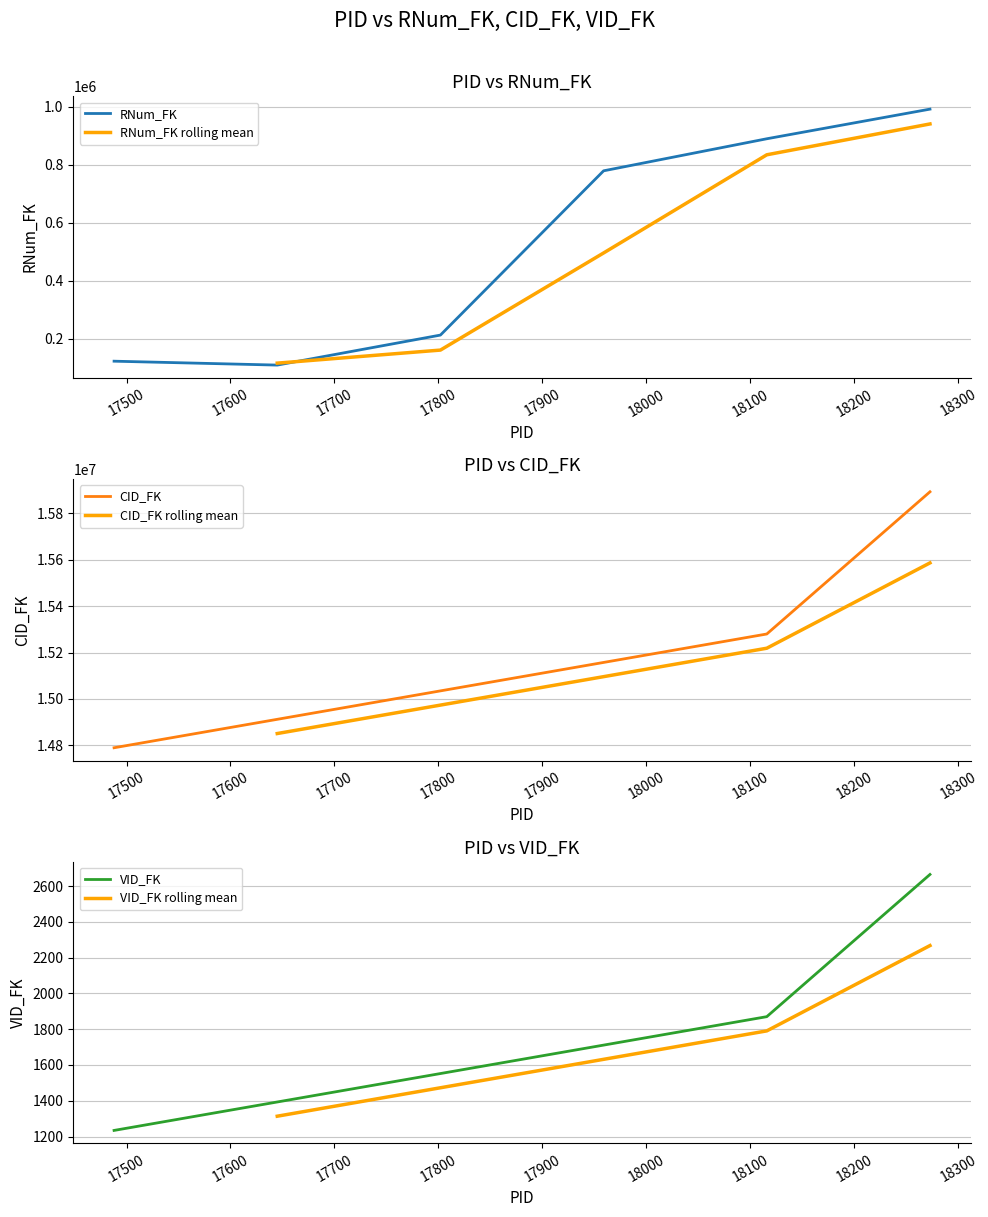

What is the value of the RNum_FK point at the 2nd from the left?

110022